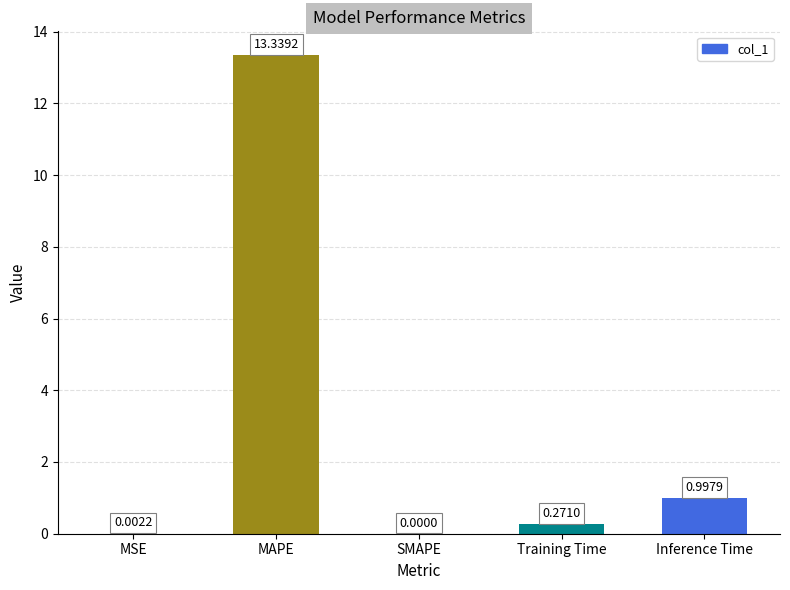

Which has a higher value, SMAPE or Inference Time?

Inference Time